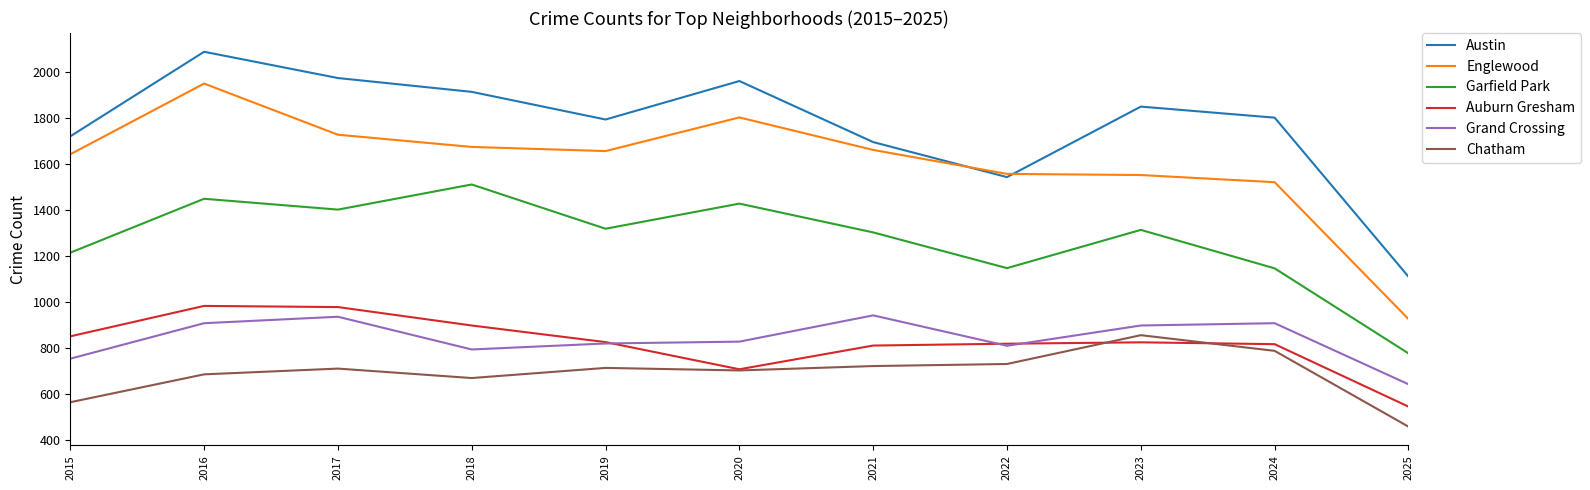

At 2025, list the series in order from largest to smallest.

Austin, Englewood, Garfield Park, Grand Crossing, Auburn Gresham, Chatham